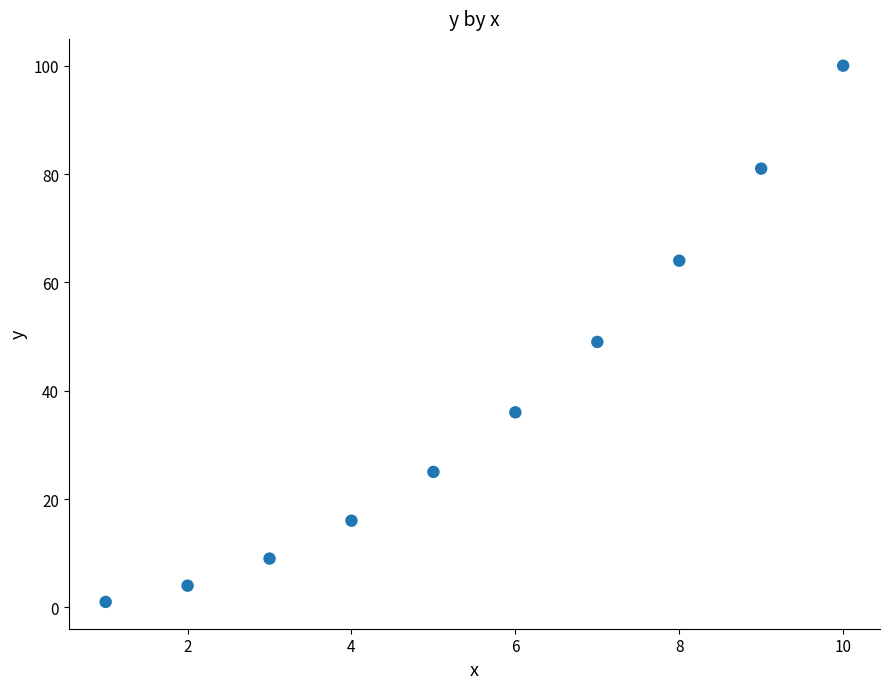

What is the range of Y values (max minus min)?

99